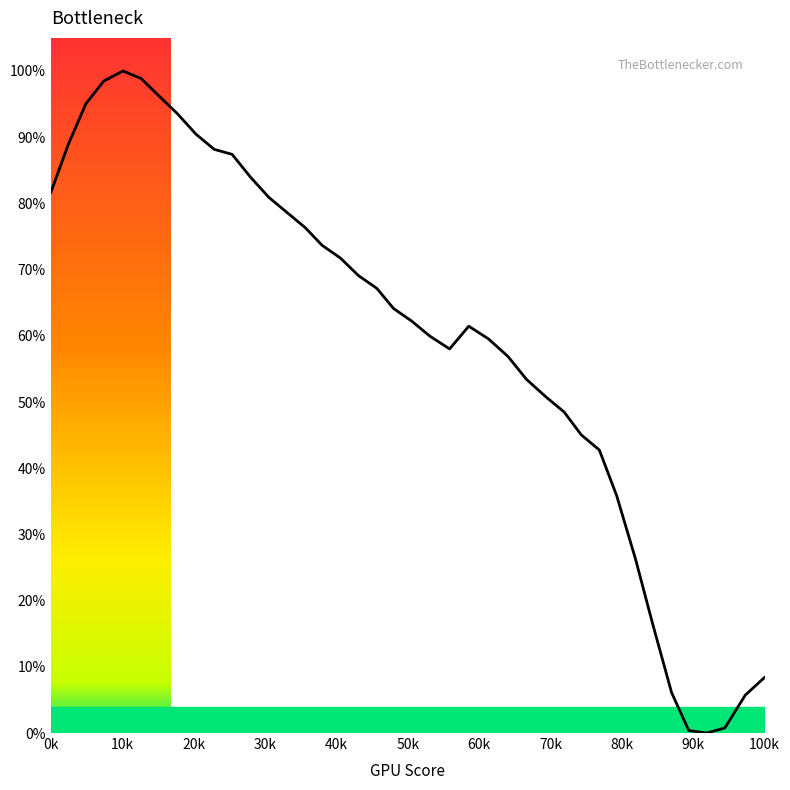

What is the difference between the maximum and minimum values?

100.0